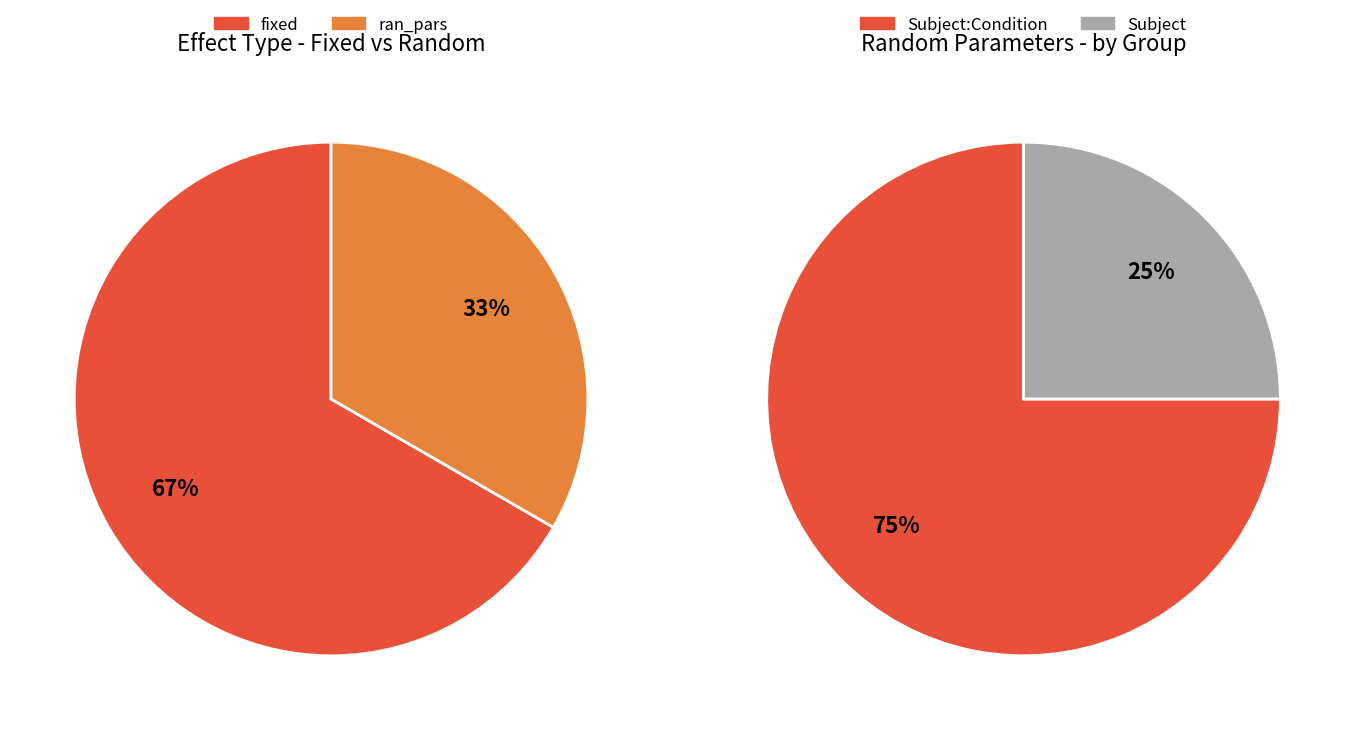

Which category has the smallest portion of the pie?

ran_pars